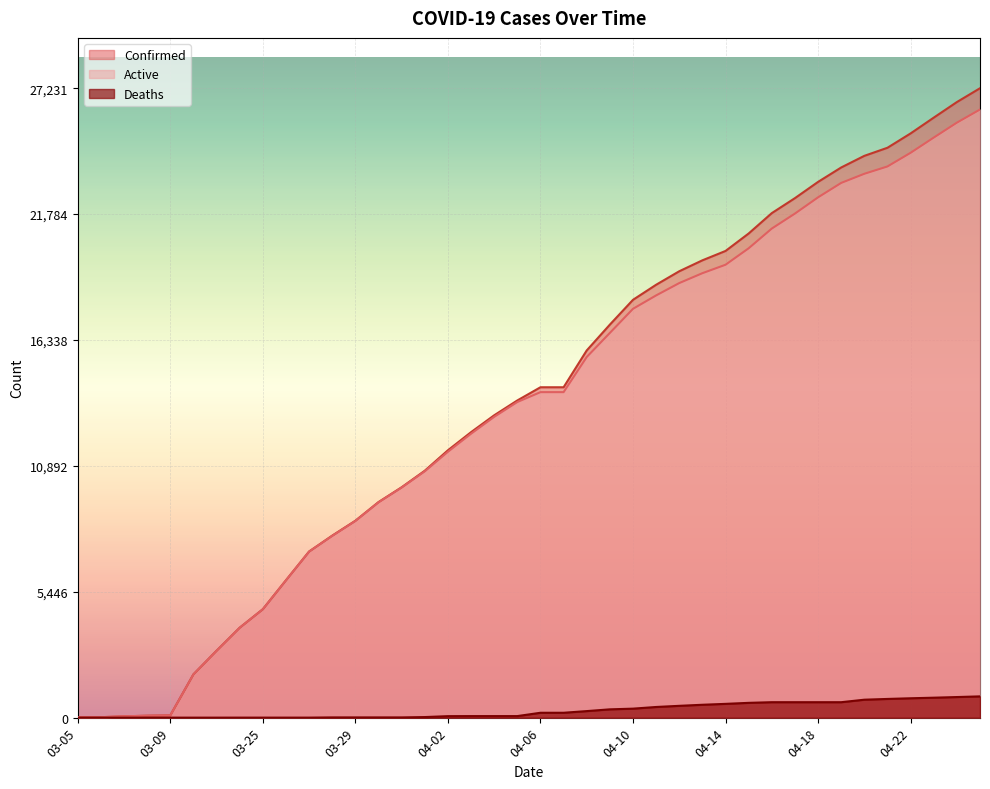

What position from the right is 04-23?

3